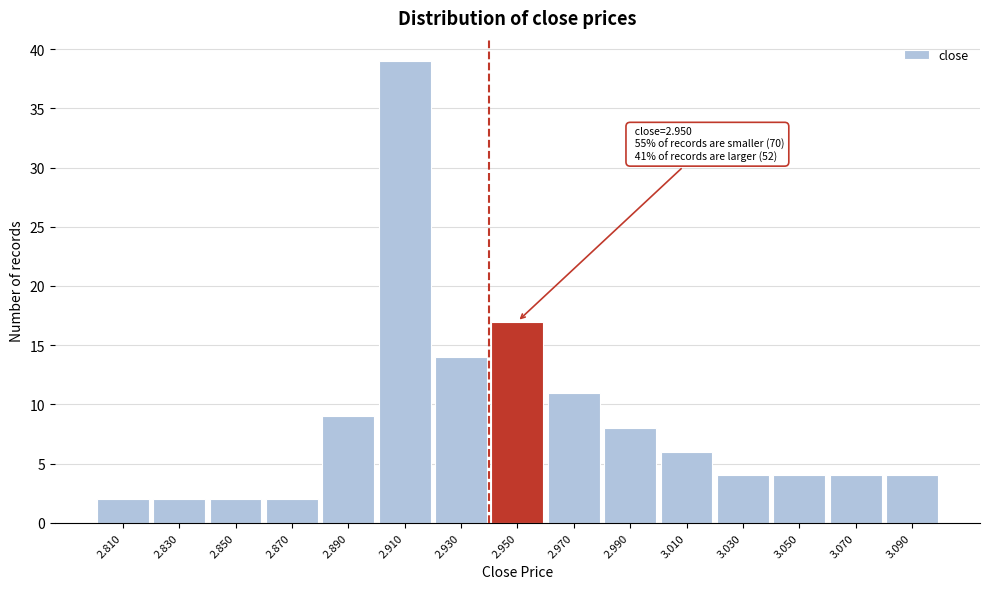

Reading left to right, list all the values displayed in this chart.

2.810=2	2.830=2	2.850=2	2.870=2	2.890=9	2.910=39	2.930=14	2.950=17	2.970=11	2.990=8	3.010=6	3.030=4	3.050=4	3.070=4	3.090=4